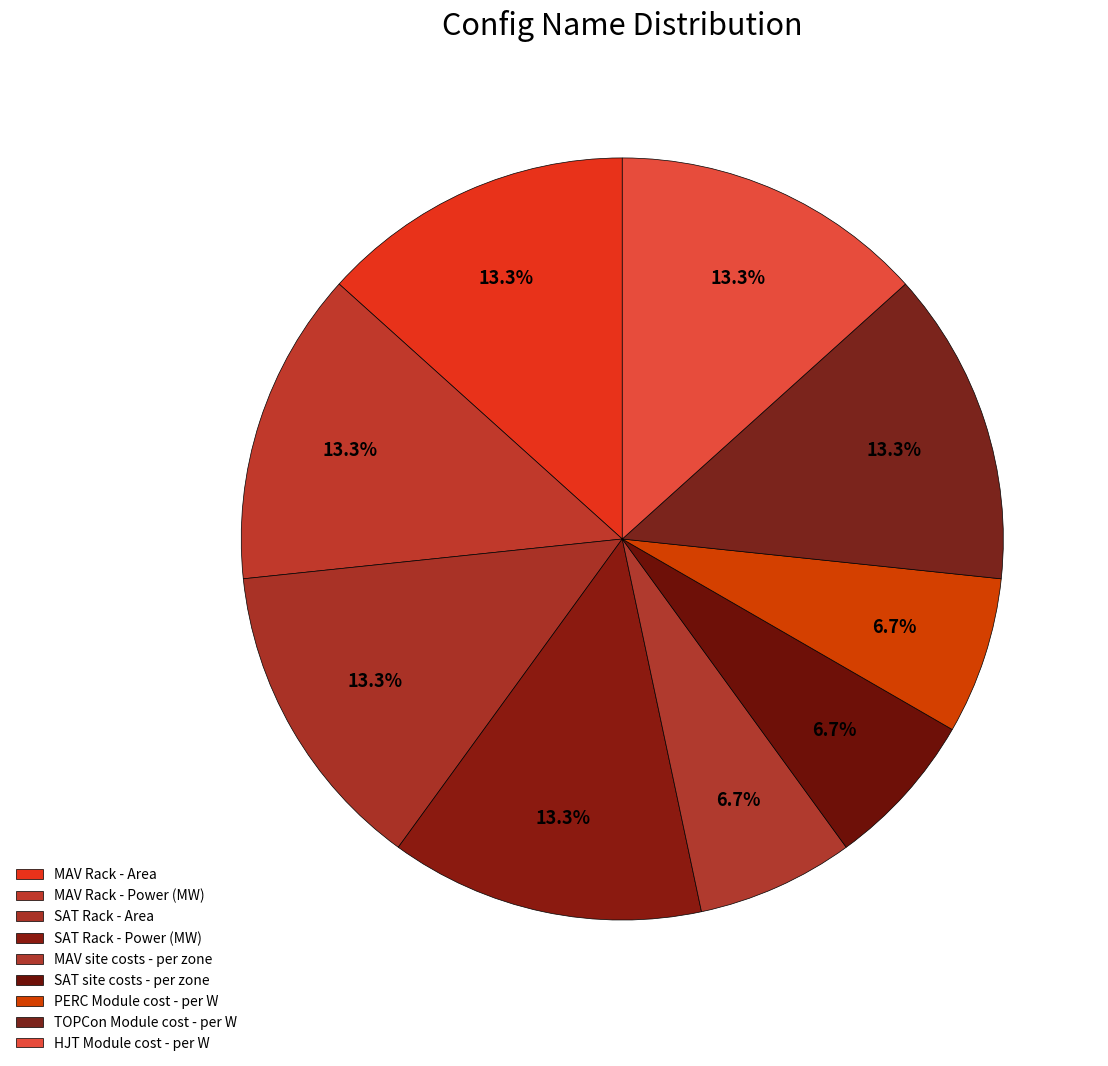

What percentage do MAV Rack - Power (MW) and SAT Rack - Area together represent?

26.7%